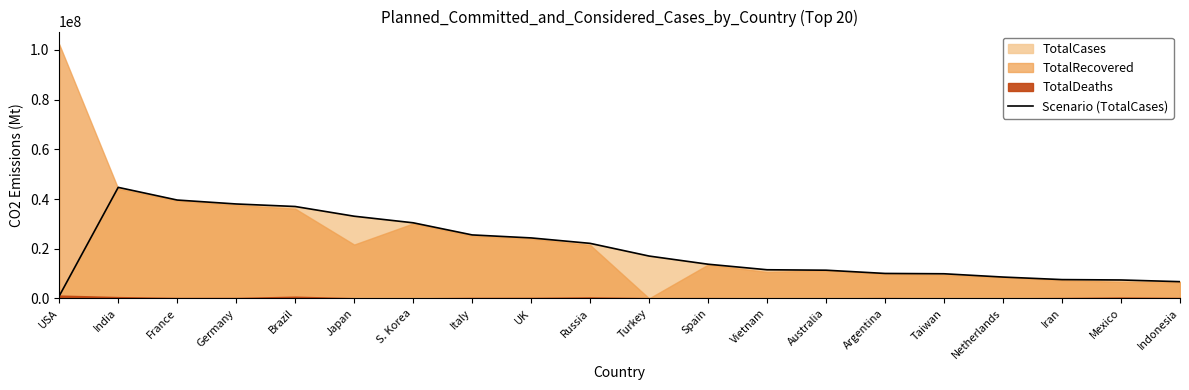

Reading left to right, list all the values displayed in this chart.

USA=964592	India=44684917	France=39586293	Germany=38002611	Brazil=36987682	Japan=33076693	S. Korea=30429571	Italy=25547414	UK=24341615	Russia=22152402	Turkey=17042722	Spain=13755956	Vietnam=11526806	Australia=11347698	Argentina=10042136	Taiwan=9909368	Netherlands=8589725	Iran=7566311	Mexico=7414918	Indonesia=6734102